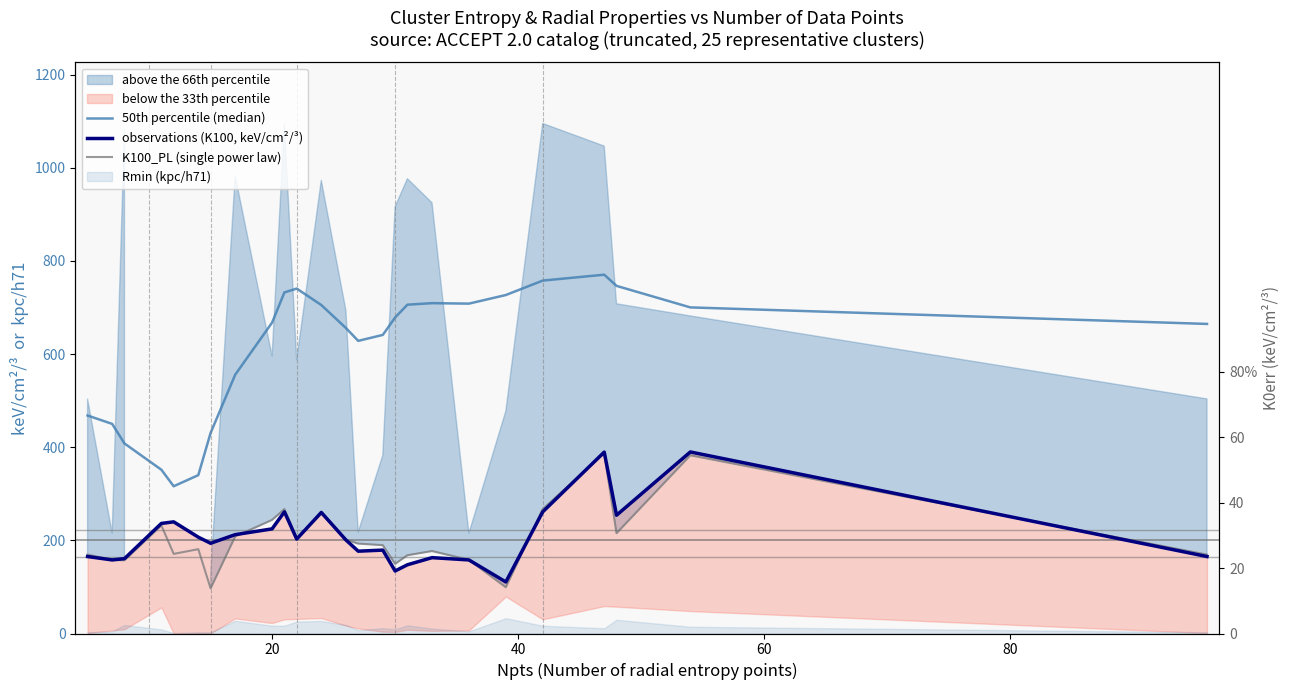

Which series has the largest total across all categories?

50th percentile (median)